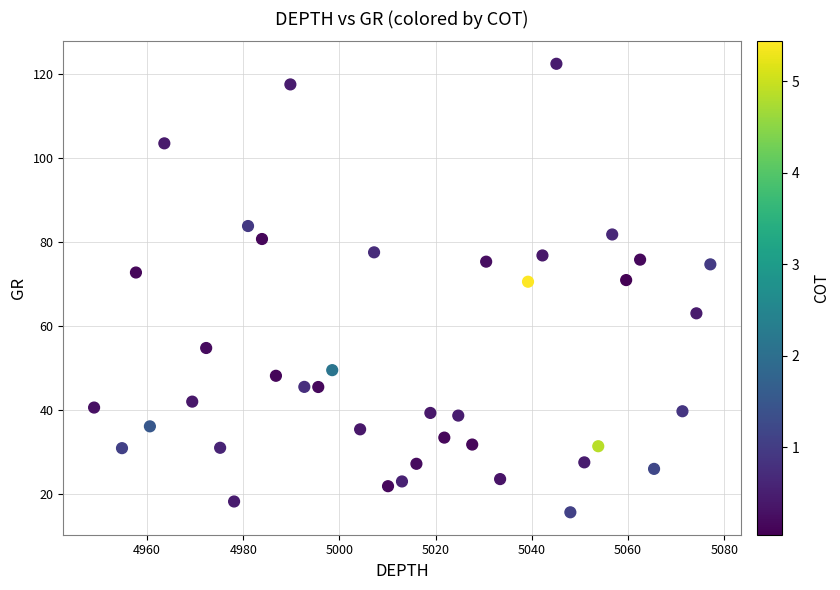

What is the range of Y values (max minus min)?

106.7